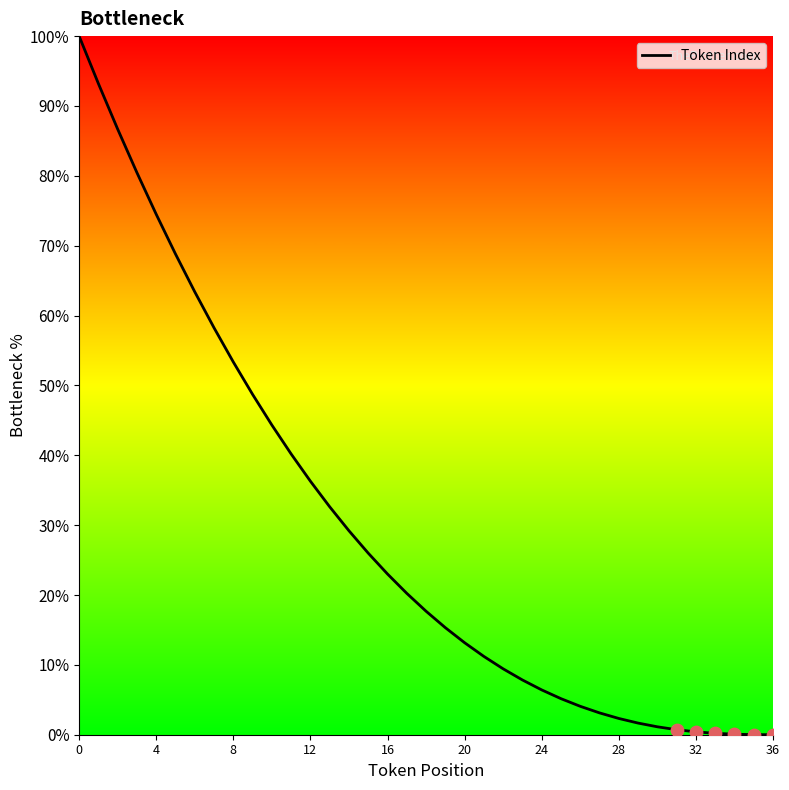

What is the maximum value shown in the chart?

100.0